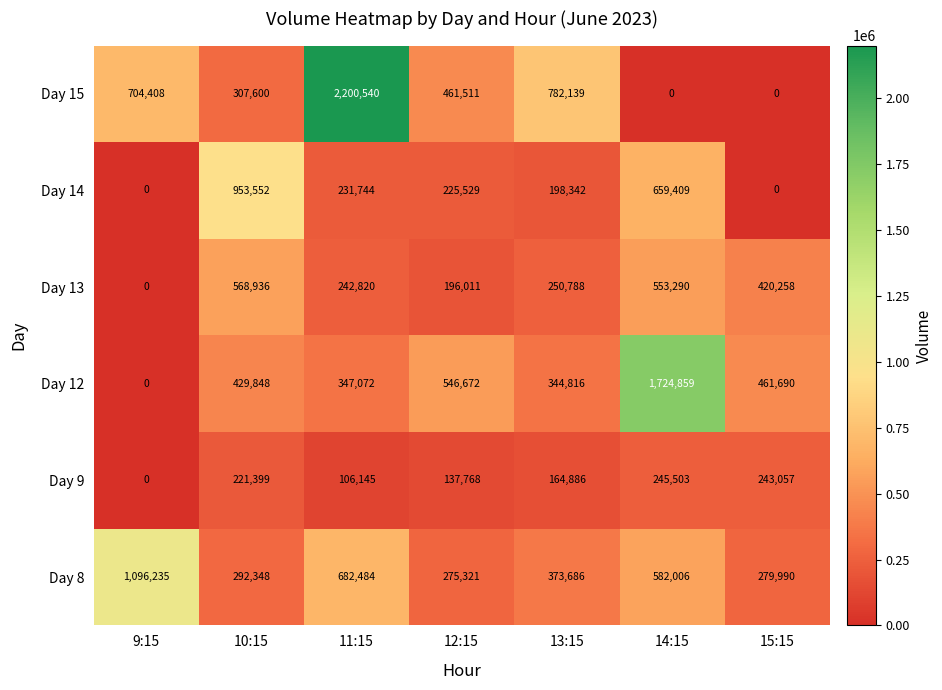

Which series changed the most between 12:15 and 14:15?

Day 12